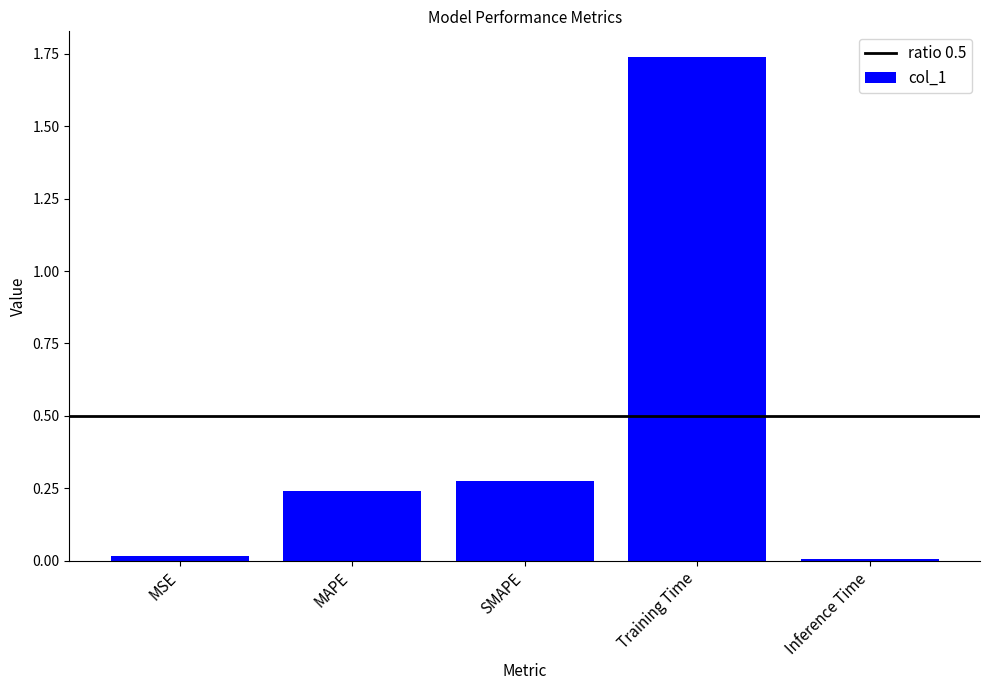

What is the sum of all values?

2.3